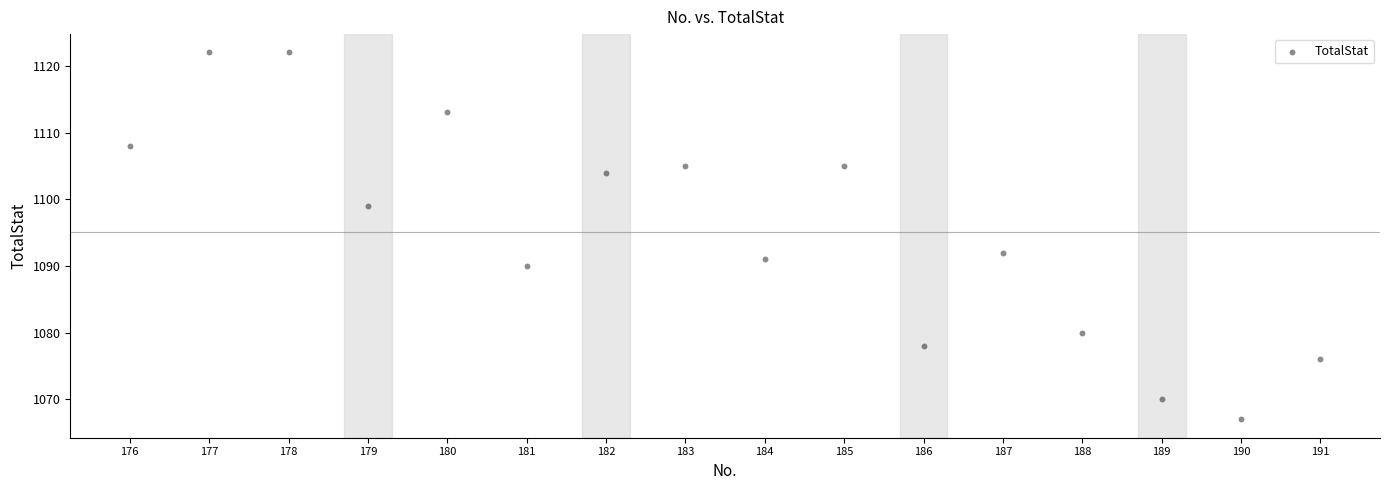

What is the range of Y values (max minus min)?

55